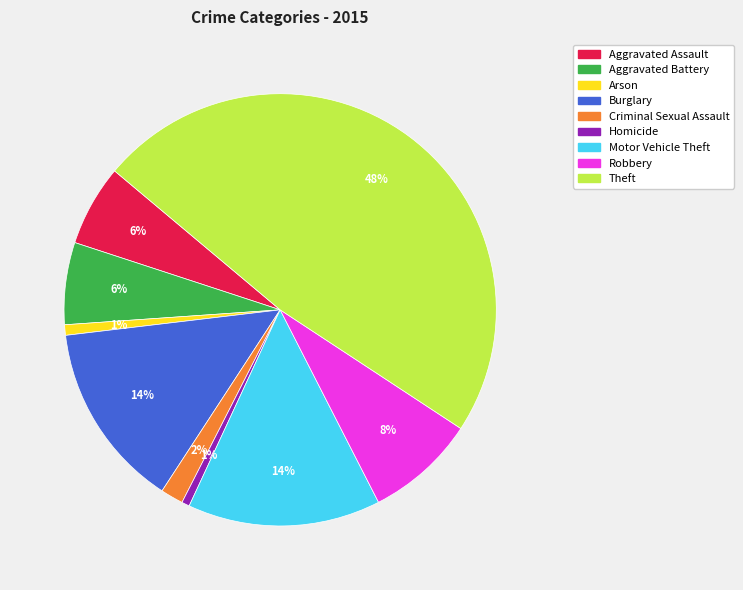

Is there a majority slice in this chart?

No